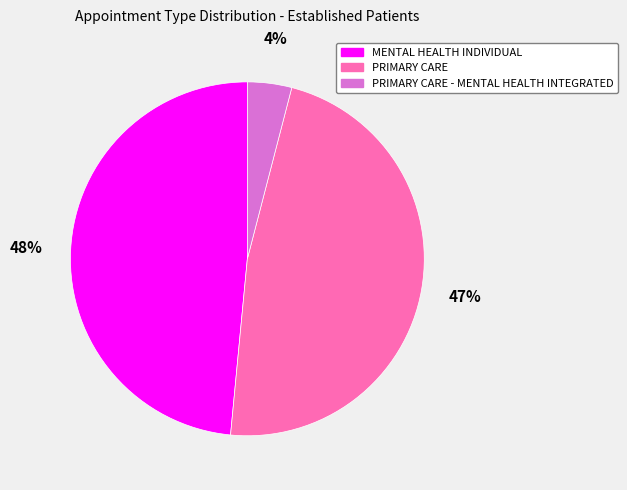

Rank the categories by value from lowest to highest.

PRIMARY CARE - MENTAL HEALTH INTEGRATED, PRIMARY CARE, MENTAL HEALTH INDIVIDUAL